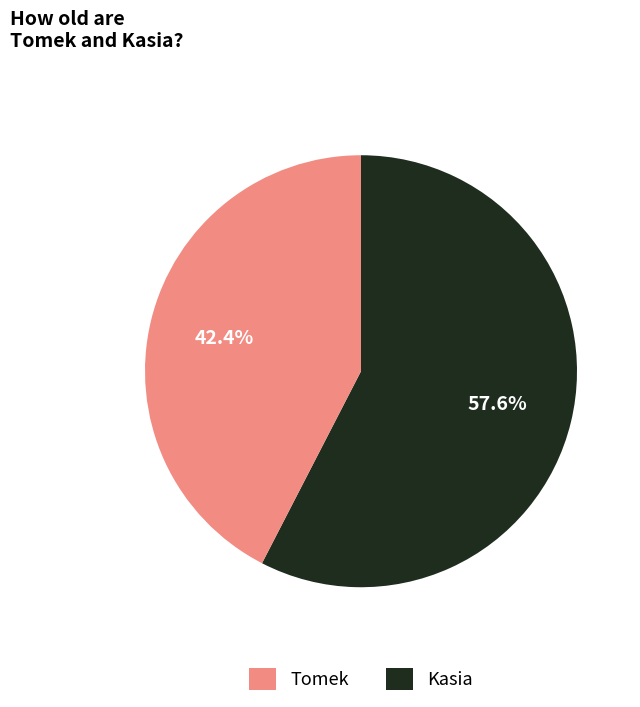

Between Tomek and Kasia, which is larger?

Tomek